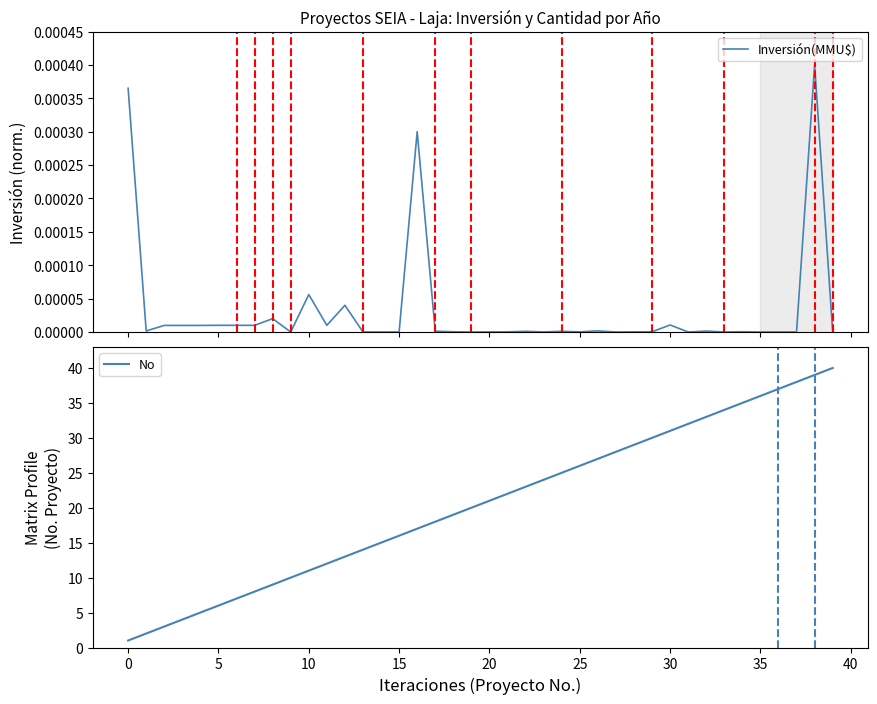

Reading right to left, extract all data points from this chart.

Inversión(MMU$): 0.0	0.0	0.0	0.0	0.0	0.0	0.0	0.0	0.0	0.0	0.0	0.0	0.0	0.0	0.0	0.0	0.0	0.0	0.0	0.0	0.0	0.0	0.0	0.0	0.0	0.0	0.0	0.0	0.0	0.0	0.0	0.0	0.0	0.0	0.0	0.0	0.0	0.0	0.0	0.0
No: 40.0	39.0	38.0	37.0	36.0	35.0	34.0	33.0	32.0	31.0	30.0	29.0	28.0	27.0	26.0	25.0	24.0	23.0	22.0	21.0	20.0	19.0	18.0	17.0	16.0	15.0	14.0	13.0	12.0	11.0	10.0	9.0	8.0	7.0	6.0	5.0	4.0	3.0	2.0	1.0